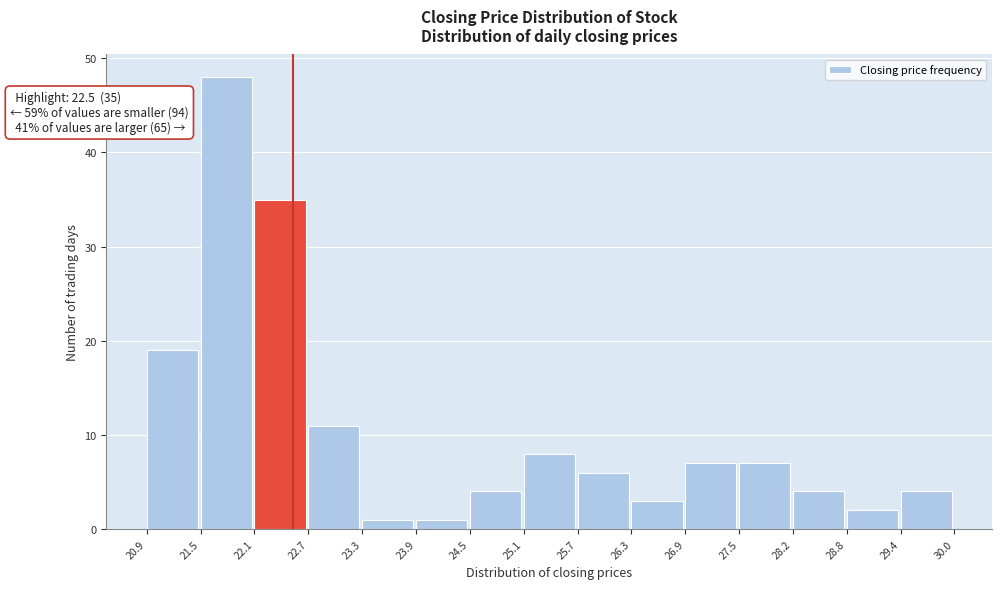

Which range on the x-axis has the tallest bar?

21.5 to 22.1